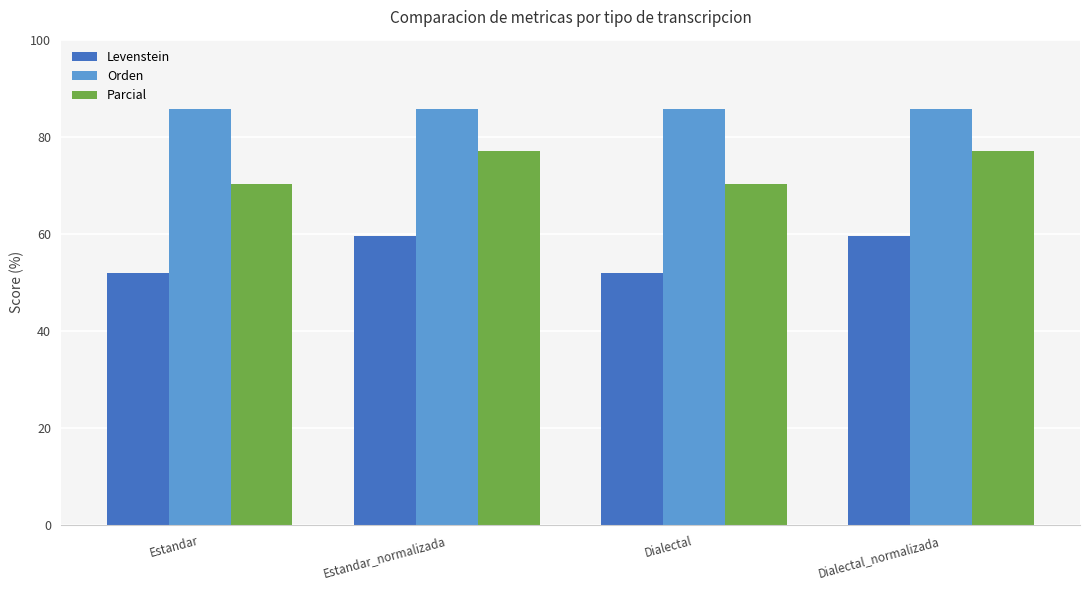

How many bars are there in each group?

3